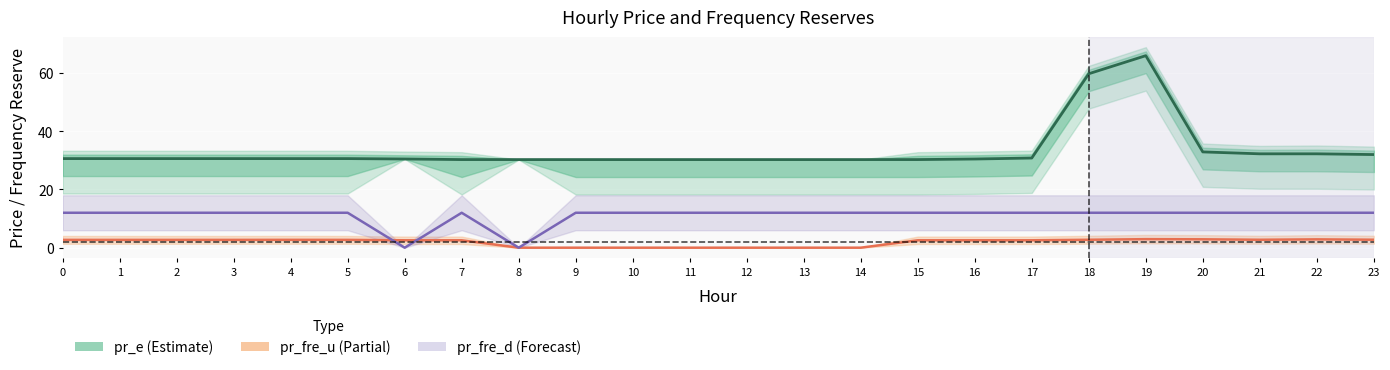

How many data points in pr_fre_u (Partial) are less than 2?

7